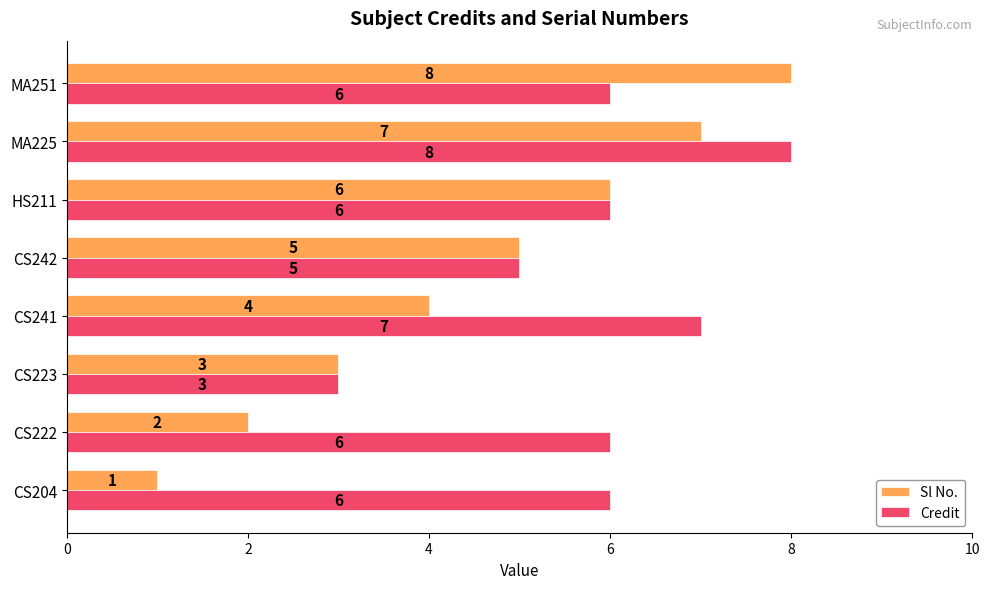

The Credit series shows 6 at HS211. True or false?

True